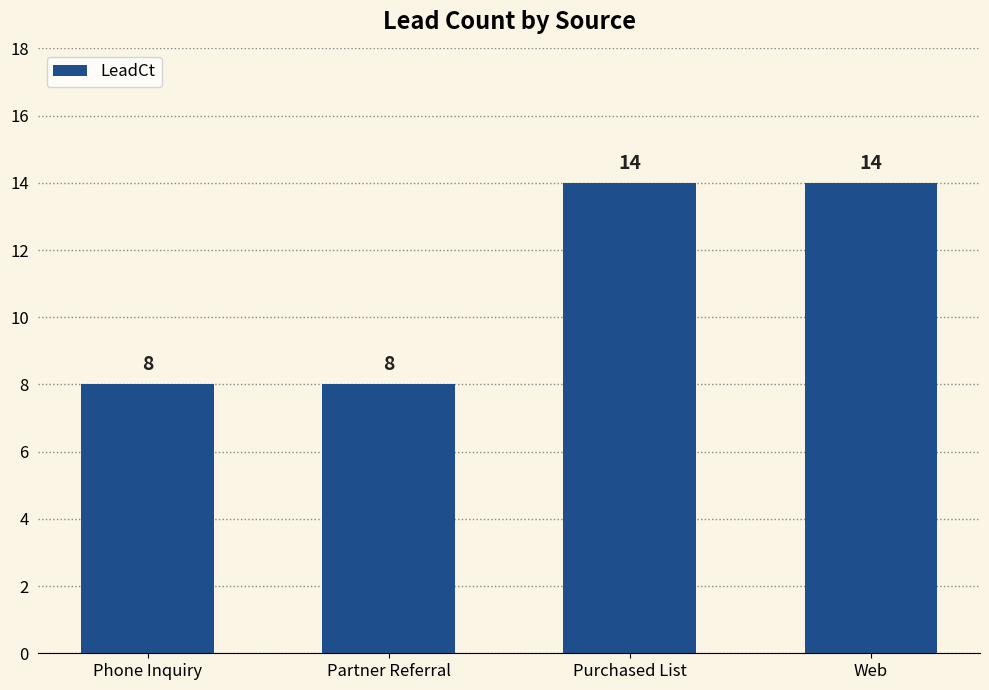

Read the value at Partner Referral.

8